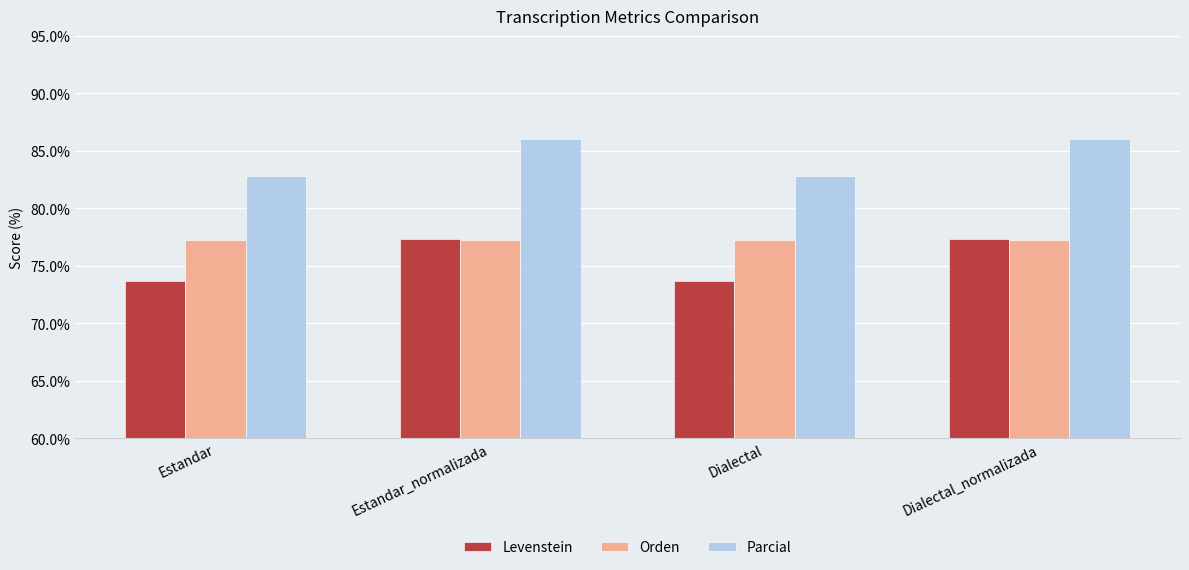

Between Estandar and Estandar_normalizada, which series saw the biggest shift?

Levenstein